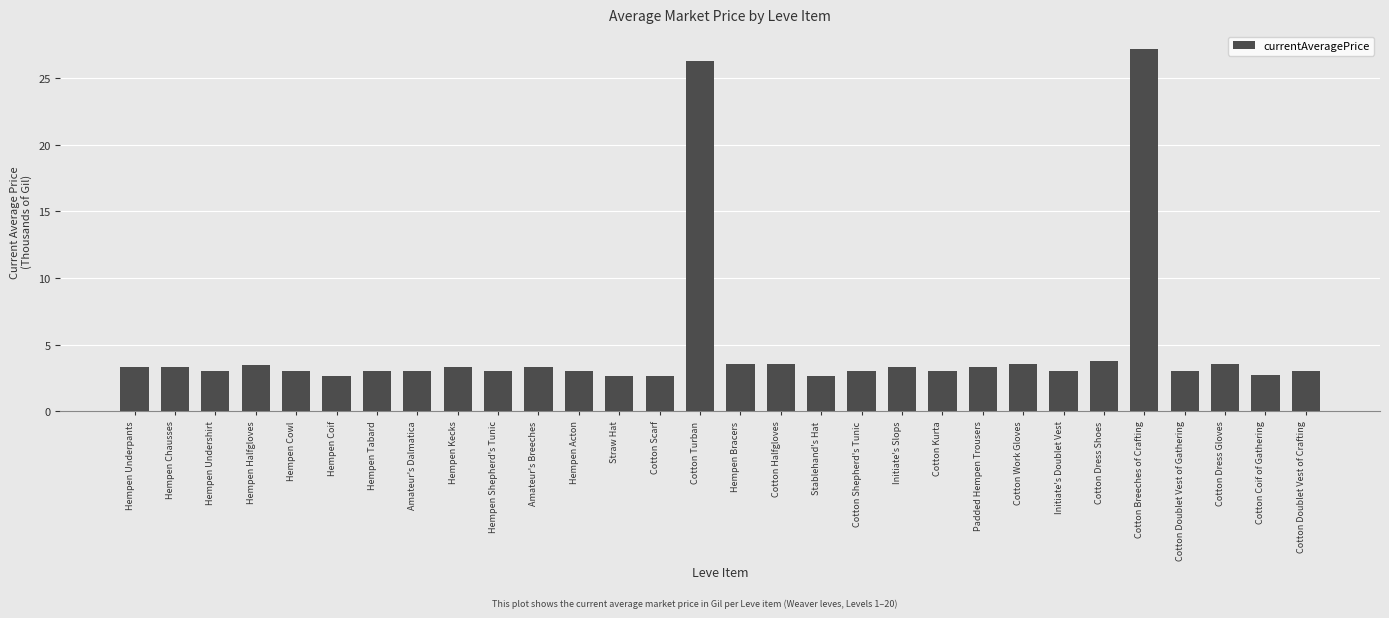

The chart shows a value of 2.7 at Cotton Scarf. True or false?

True